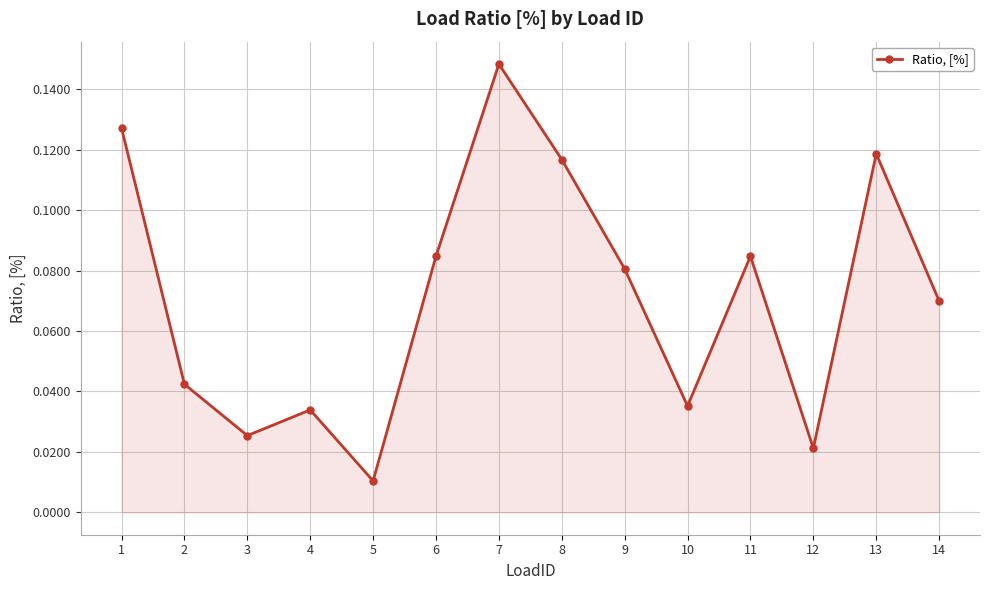

Where is the data nearest to the value 0?

5